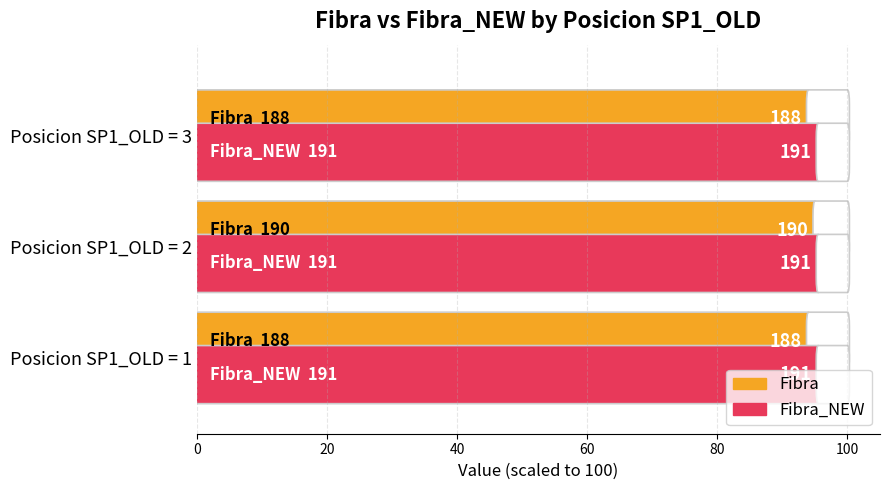

What is the difference between the highest and lowest values at 1?

1